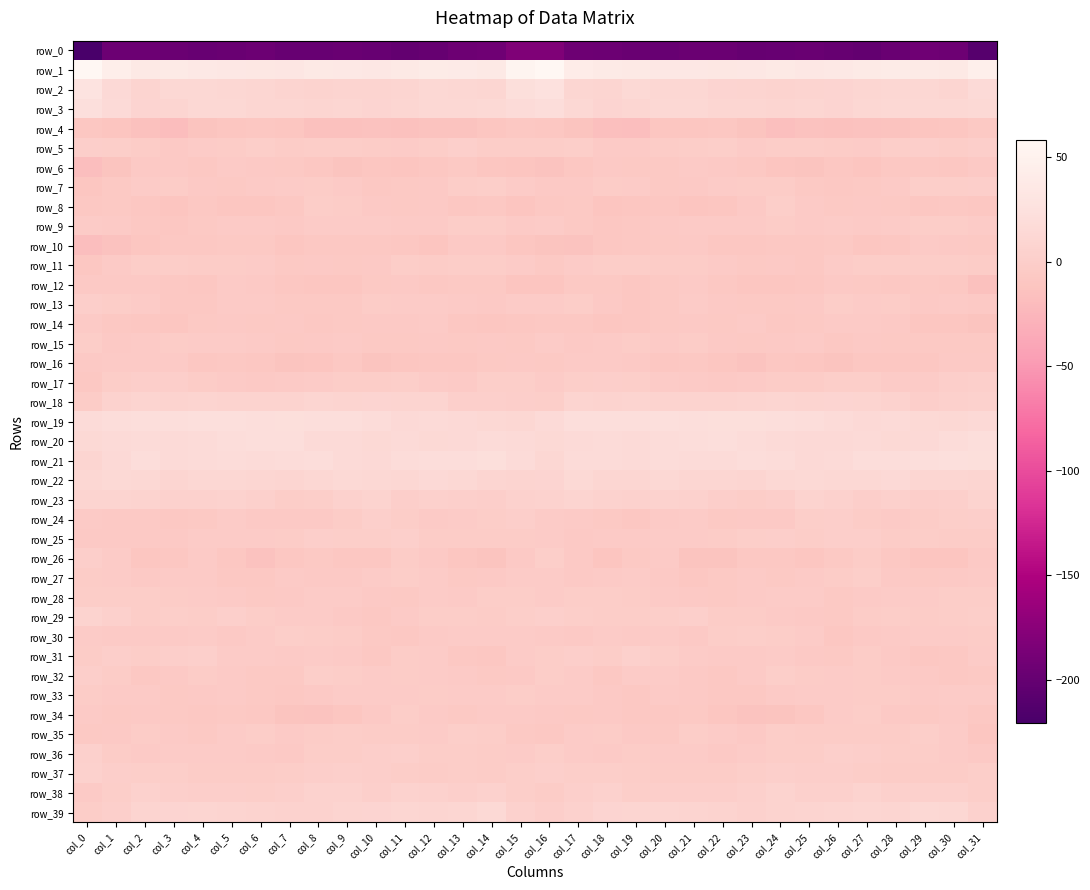

Which series has the largest range (max minus min)?

row_0